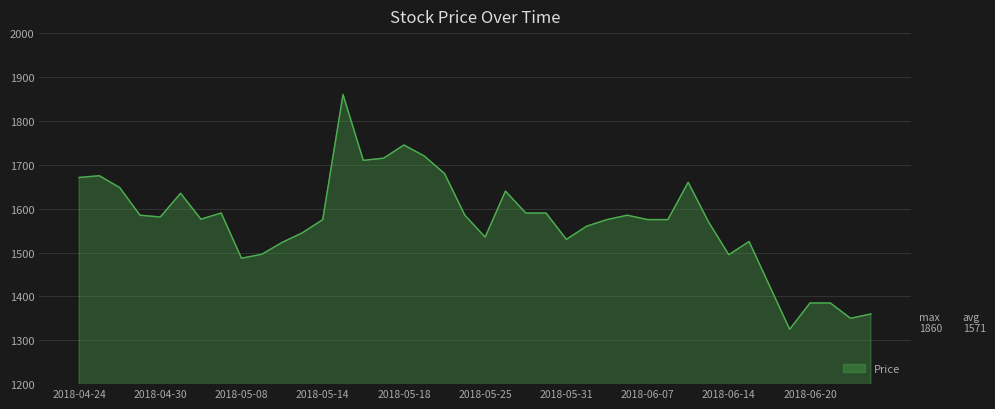

What is the maximum value shown in the chart?

1860